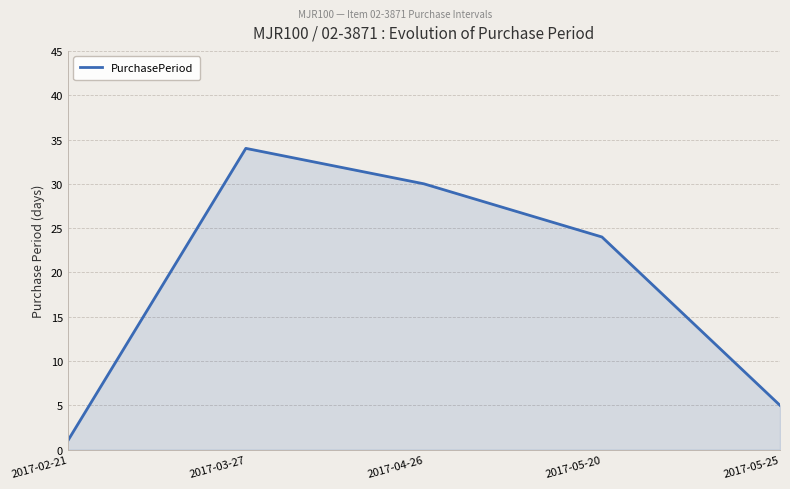

What is the difference between the maximum and minimum values?

33